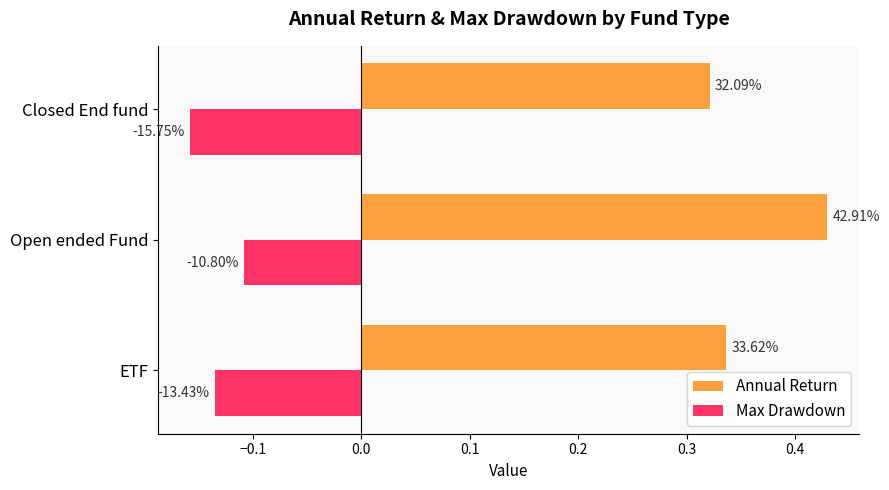

What are all the series names shown in the legend?

Annual Return, Max Drawdown